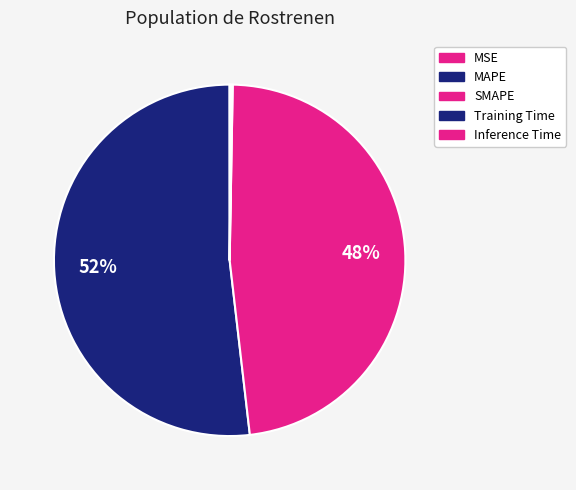

What percentage do Inference Time and MSE together represent?

0.2%